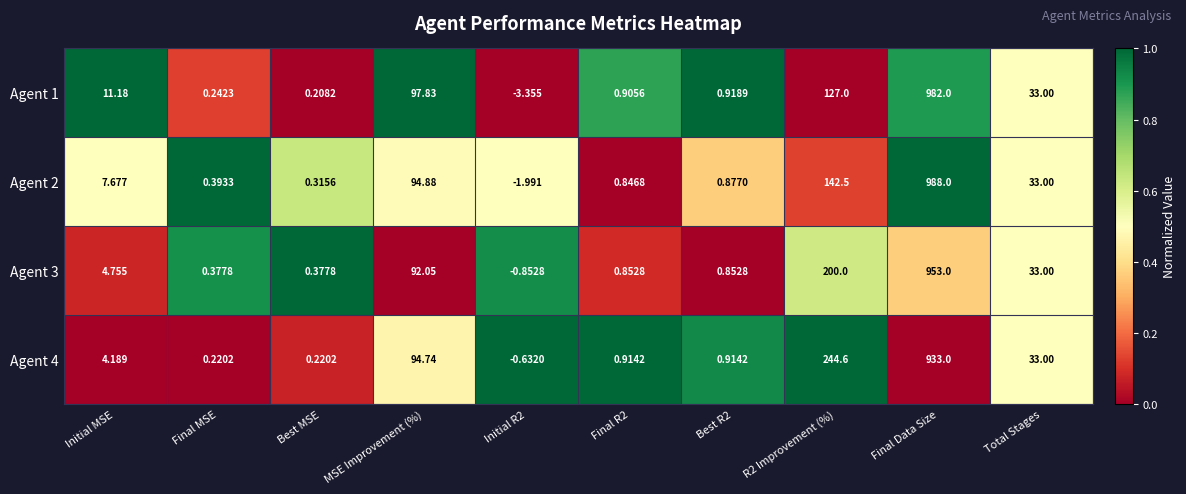

Where does the Agent 1 series first go above 11?

Initial MSE